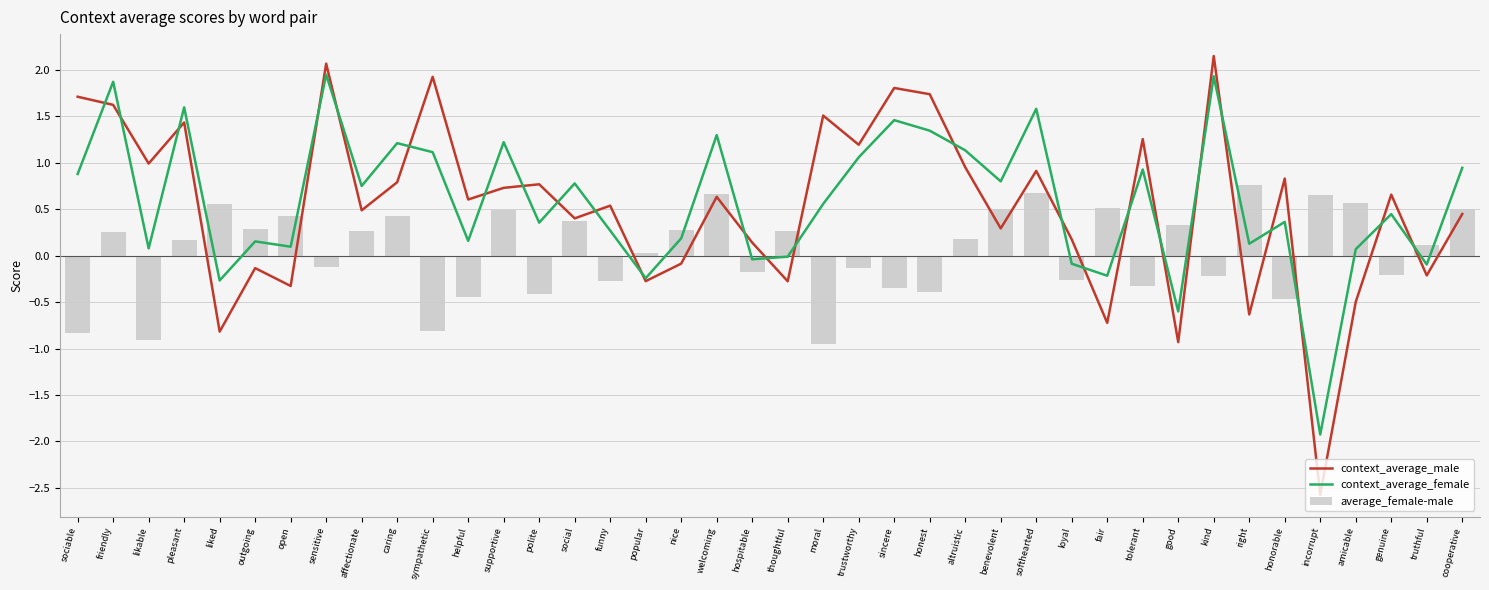

What is the greatest value displayed?

2.1